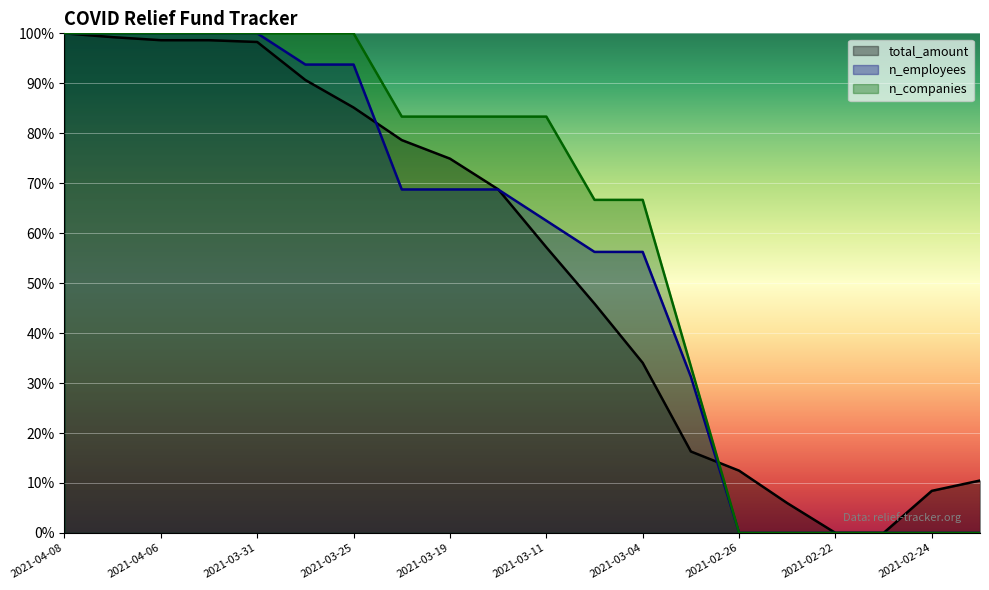

Does the chart display data point markers on the line(s)?

No